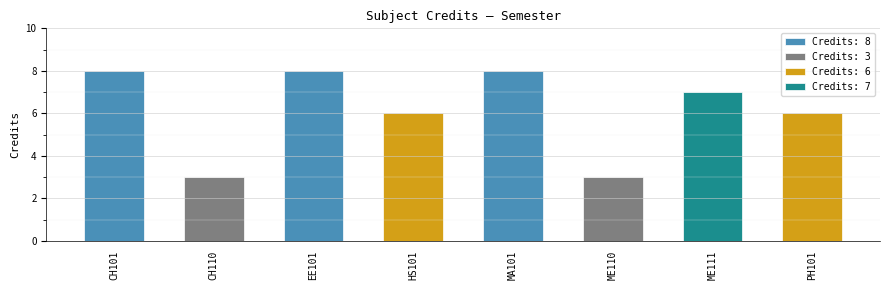

Reading left to right, transcribe all the data shown in this chart.

CH101=8	CH110=3	EE101=8	HS101=6	MA101=8	ME110=3	ME111=7	PH101=6